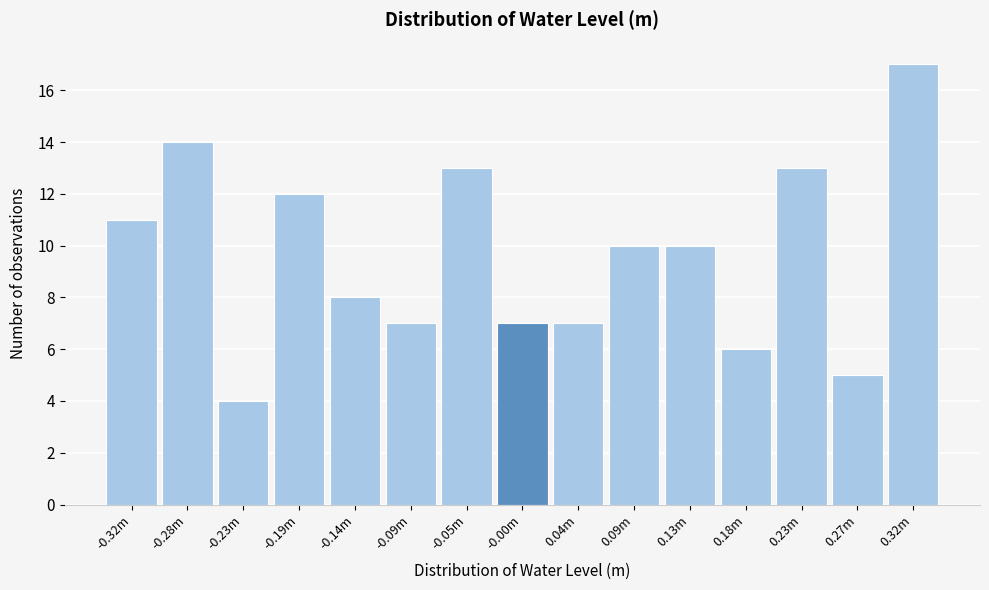

Reading right to left, extract all data points from this chart.

17	5	13	6	10	10	7	7	13	7	8	12	4	14	11